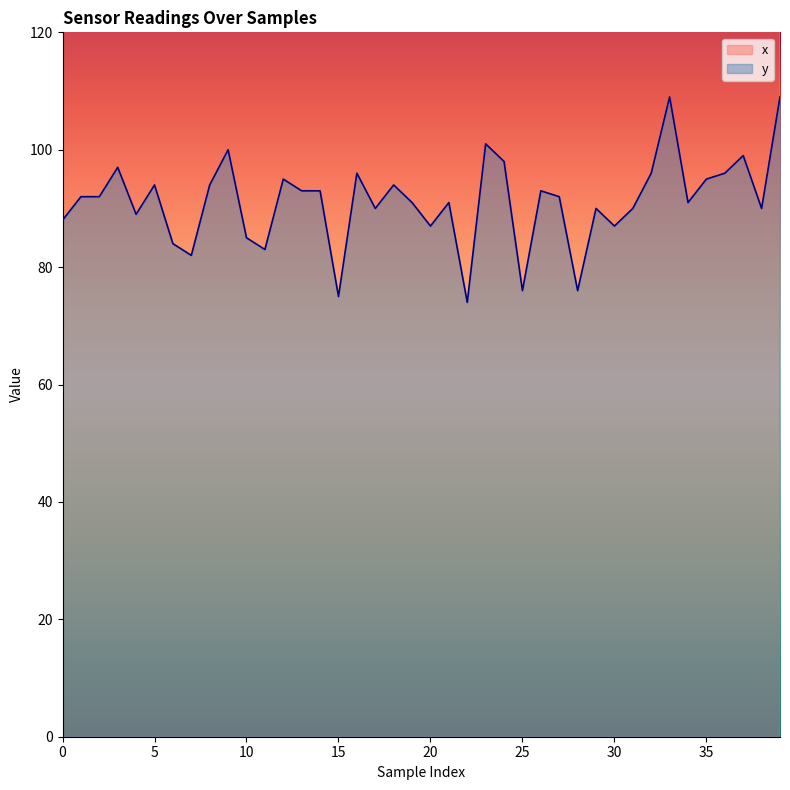

Rank the categories by y value from highest to lowest.

33, 39, 23, 9, 37, 24, 3, 16, 32, 36, 12, 35, 5, 8, 18, 13, 14, 26, 1, 2, 27, 19, 21, 34, 17, 29, 31, 38, 4, 0, 20, 30, 10, 6, 11, 7, 25, 28, 15, 22